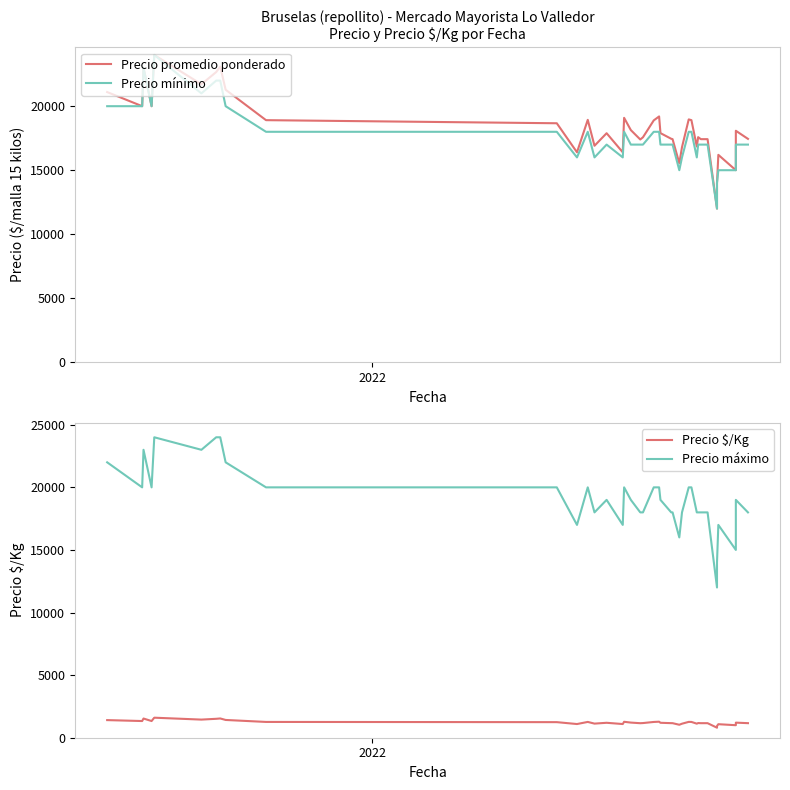

True or false: Precio promedio ponderado and Precio máximo intersect in this chart.

False